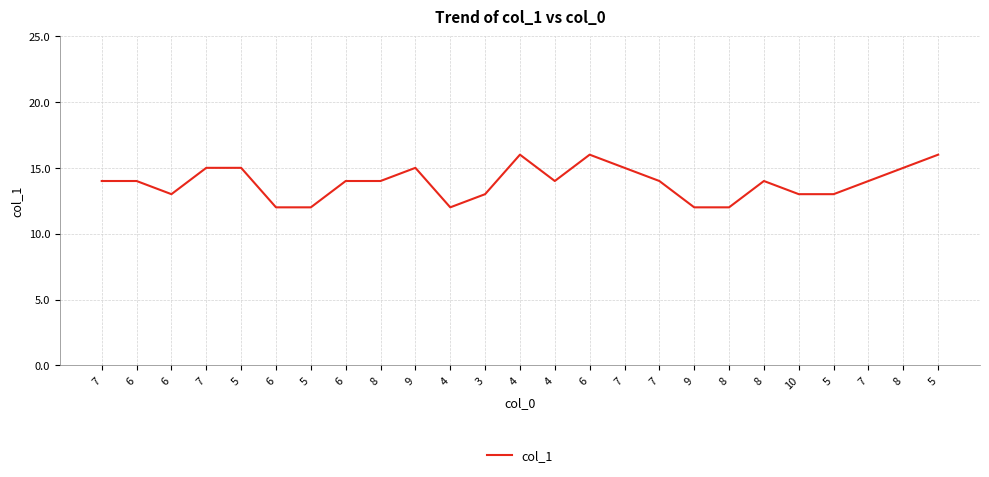

True or false: the data has more than 1 interior local peaks.

True